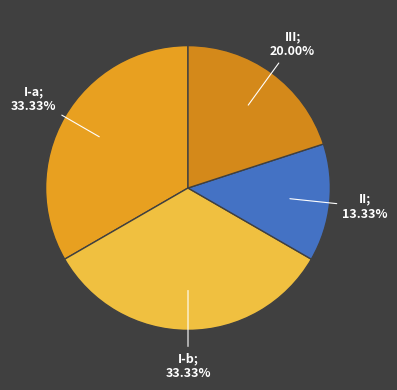

Does I-b; 33.33% account for over 50% of the chart?

No